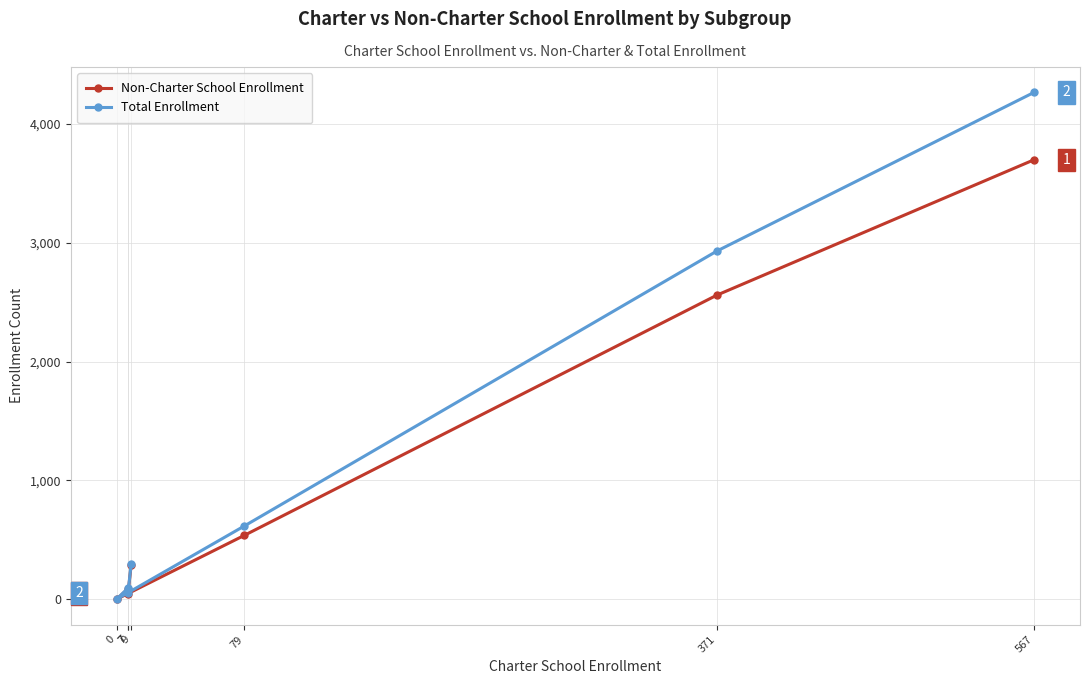

How many values in the Total Enrollment series are below 301?

3